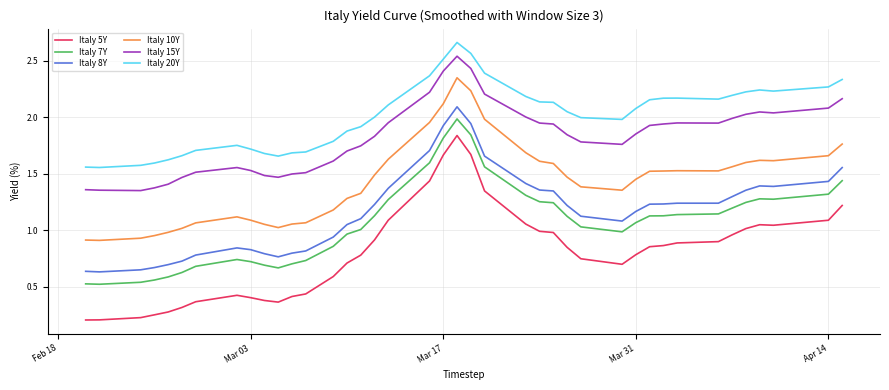

Which series has the largest total across all categories?

Italy 20Y